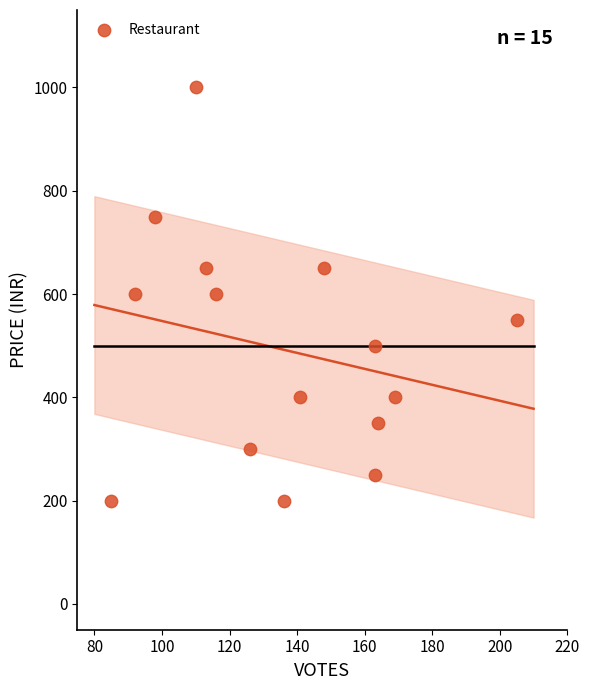

What is the range of Y values (max minus min)?

800